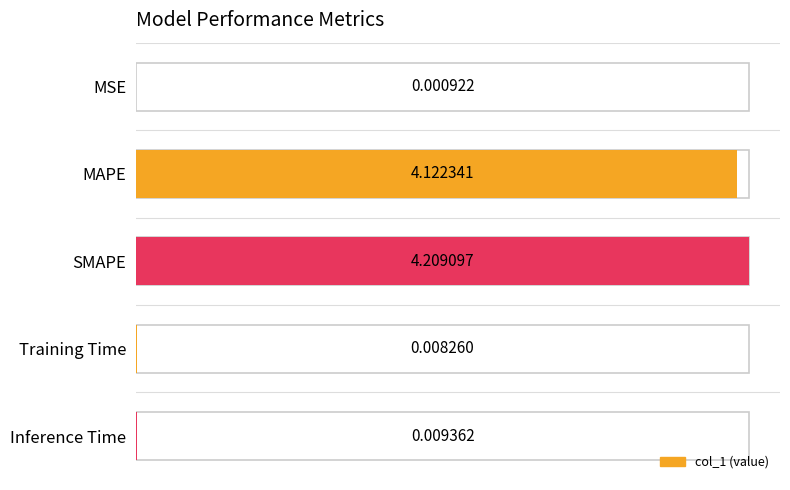

What is the difference between the values at MSE and MAPE?

4.1